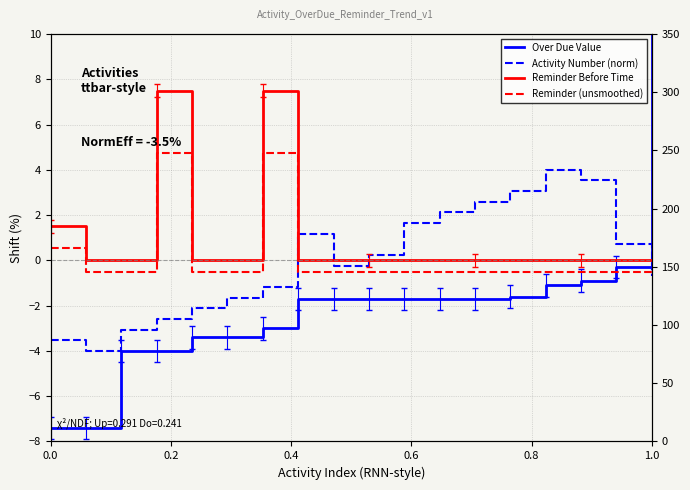

What is the sum of all Reminder (unsmoothed) values?

2.5